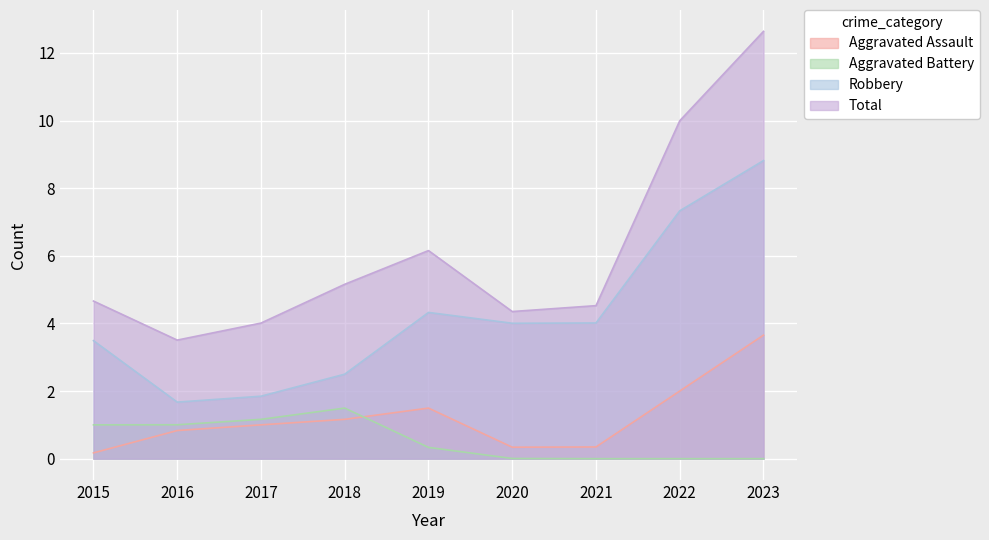

What is the sum of the Aggravated Assault values at 2017 and 2020?

1.3